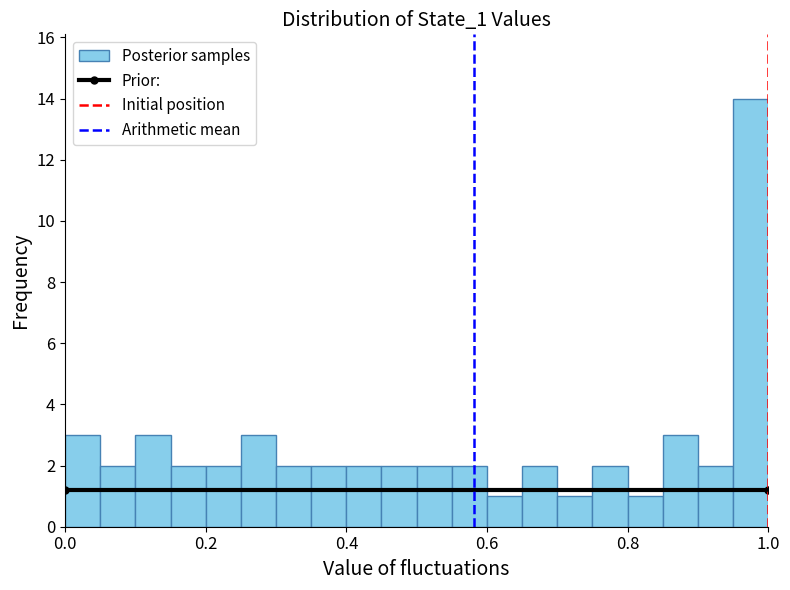

Around what value on the x-axis is the tallest bar? Give the approximate position of its centre, as read against the axis.

0.98